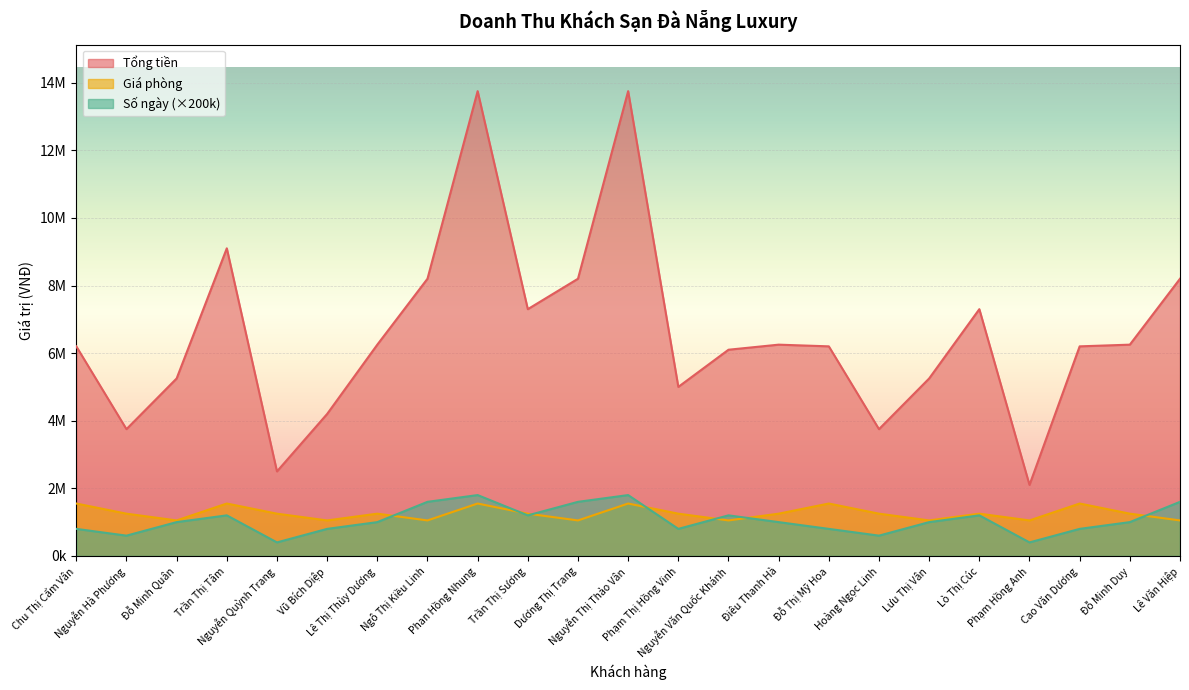

Which category has the highest value across all series?

Phan Hồng Nhung